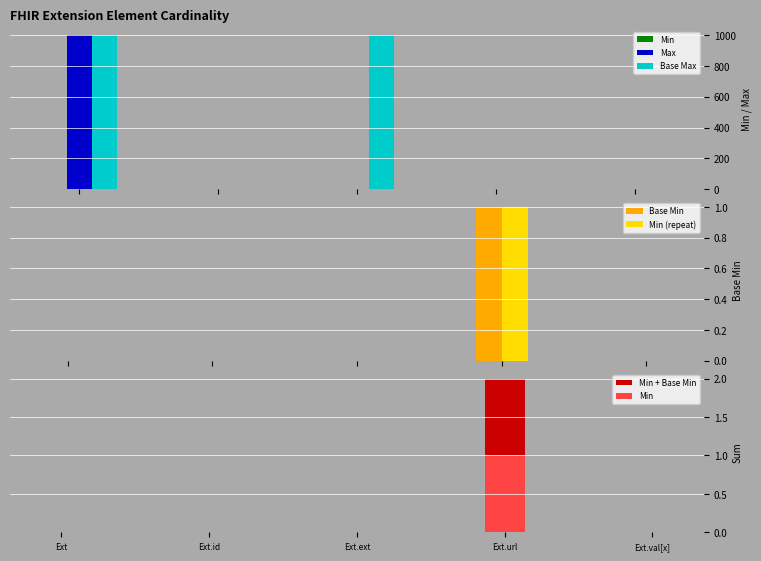

What is the label of the 1st bar from the right?

Ext.val[x]